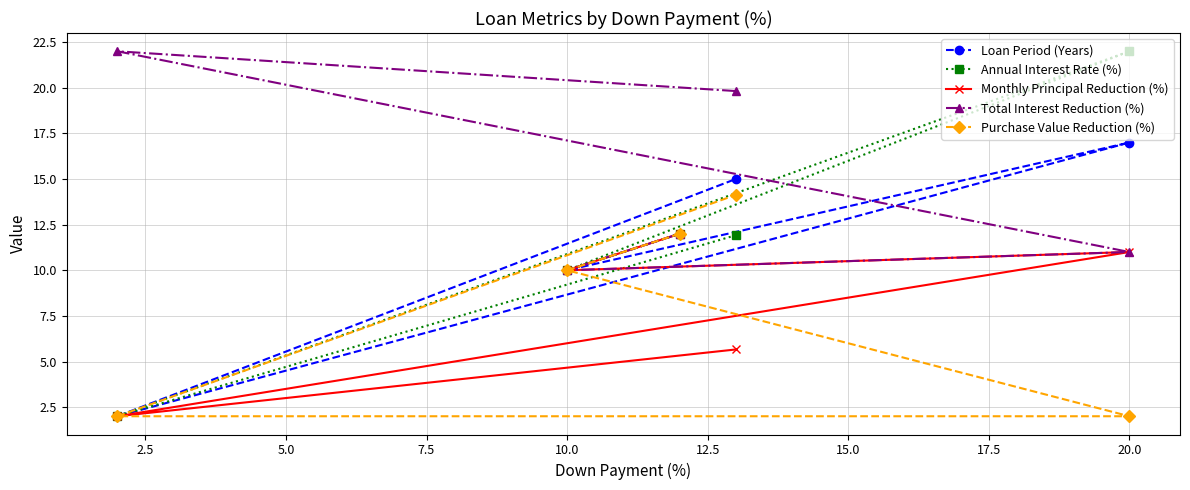

True or false: Purchase Value Reduction (%) has more than 0 interior local peaks.

False